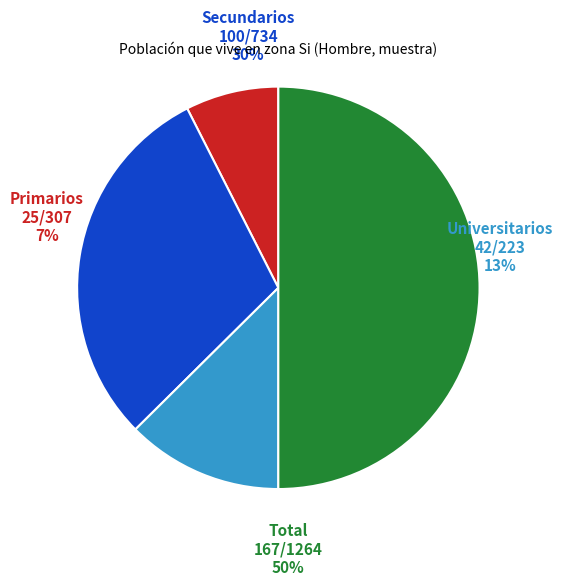

How many slices are in this pie chart?

4